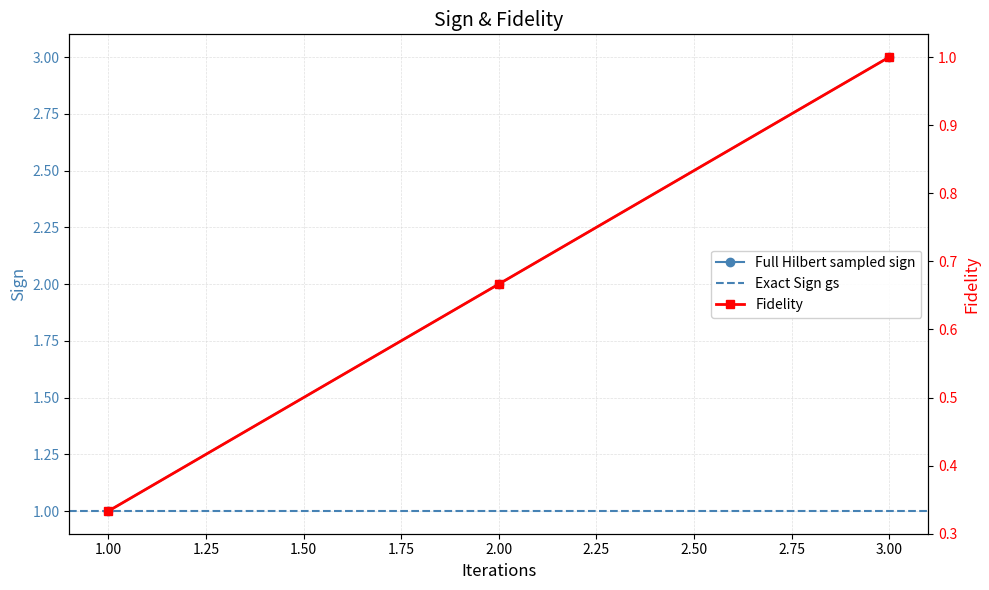

How many values exceed 2?

1